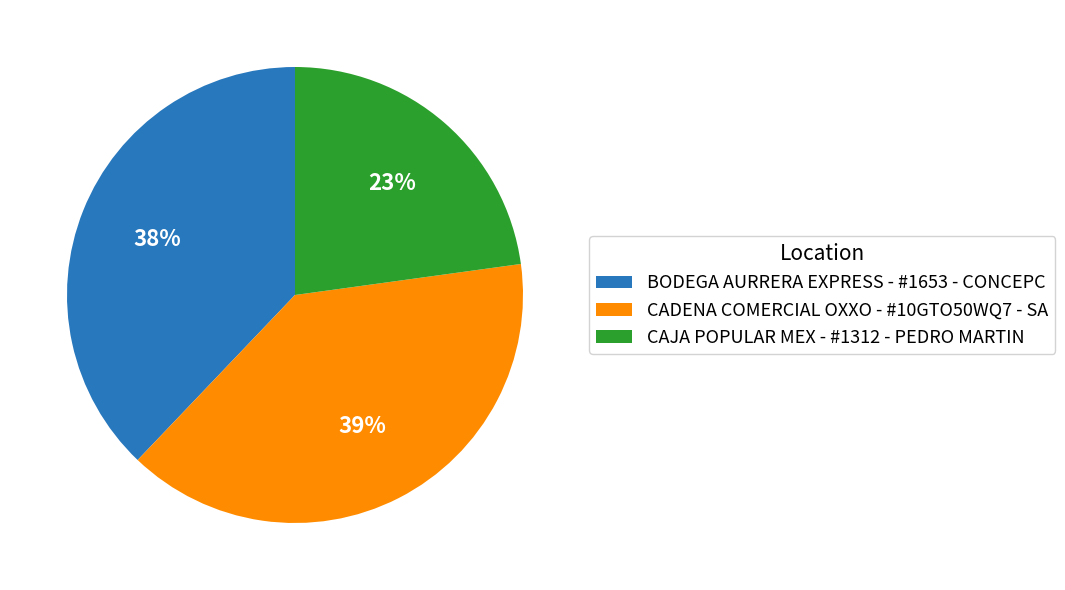

Does BODEGA AURRERA EXPRESS - #1653 - CONCEPC account for over 50% of the chart?

No